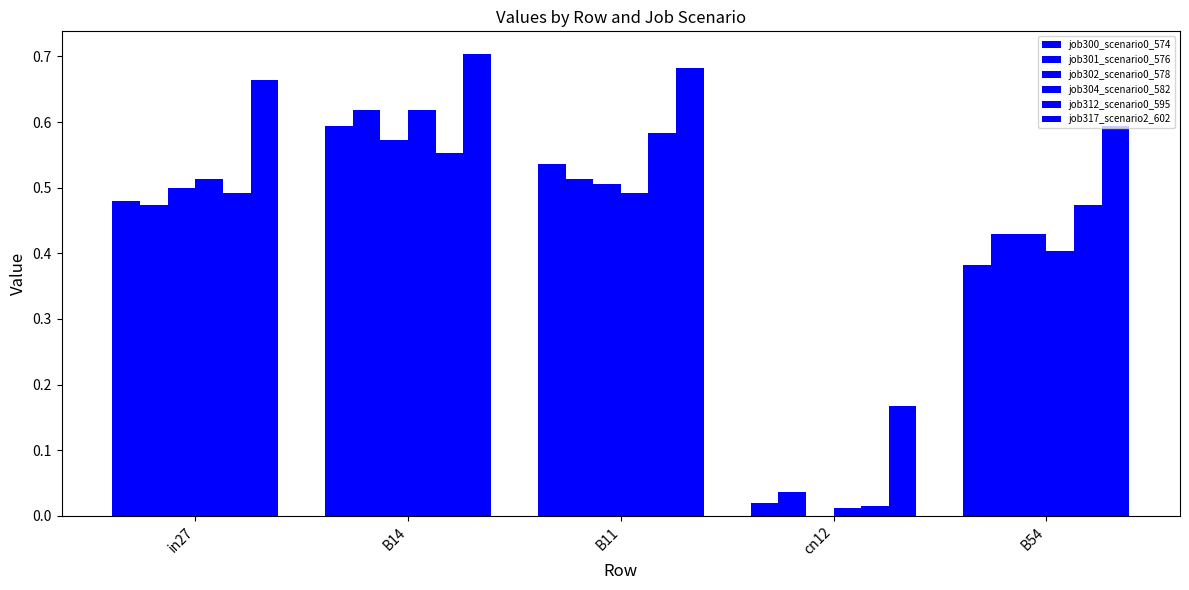

What is the label of the 4th bar from the left?

cn12